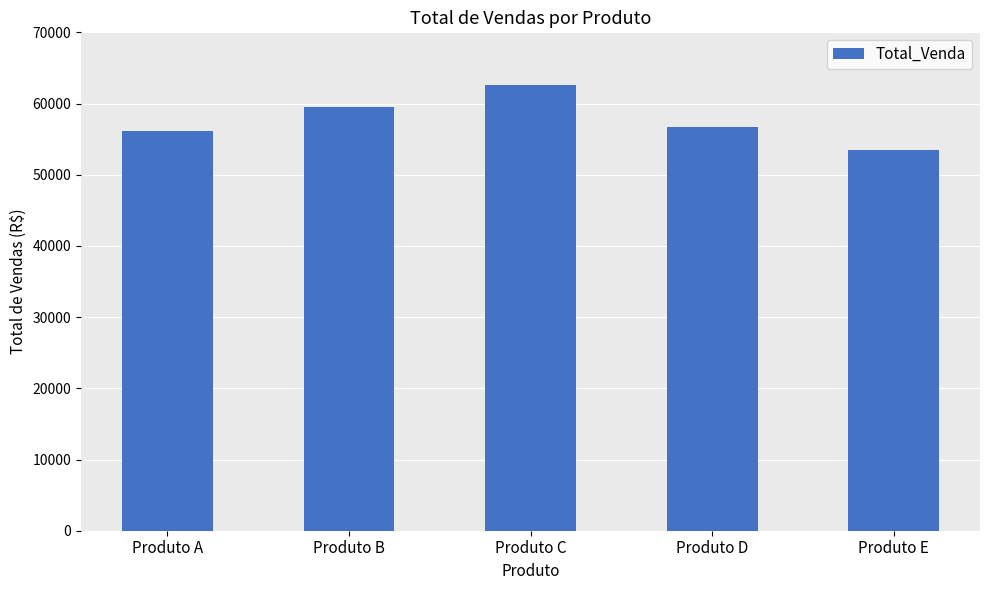

What is the difference between the second highest and second lowest values?

3395.3